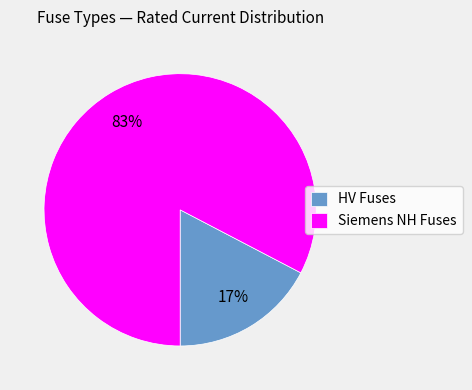

Between Siemens NH Fuses and HV Fuses, which is larger?

Siemens NH Fuses